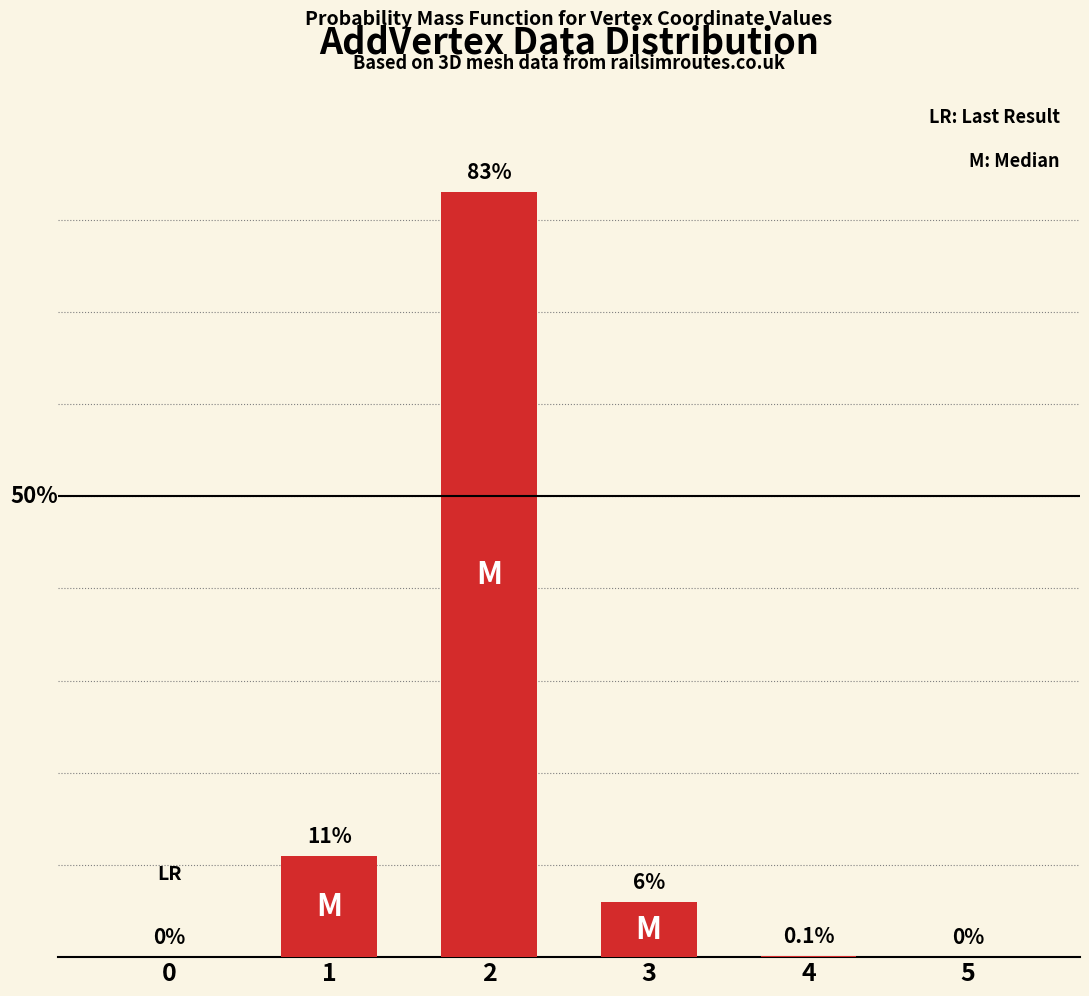

Are the bars horizontal?

No